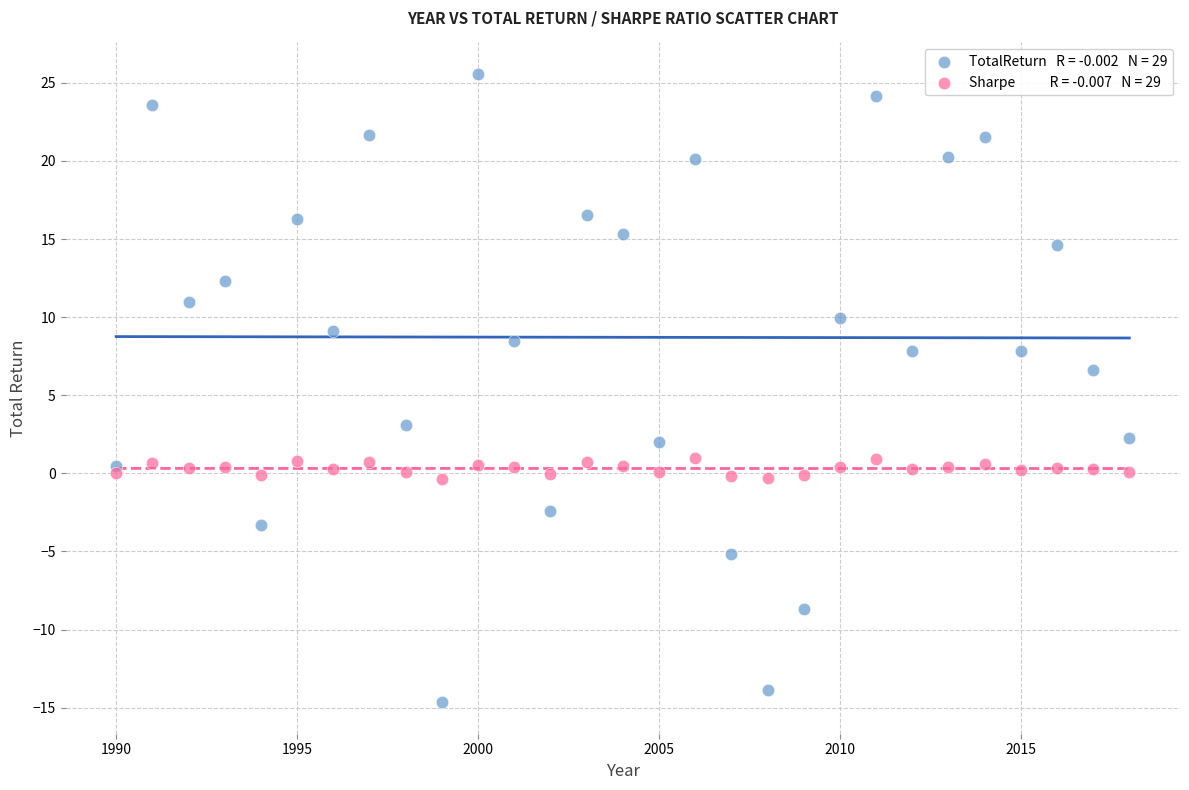

Across all data points, what is the range of X values (max minus min)?

28.0